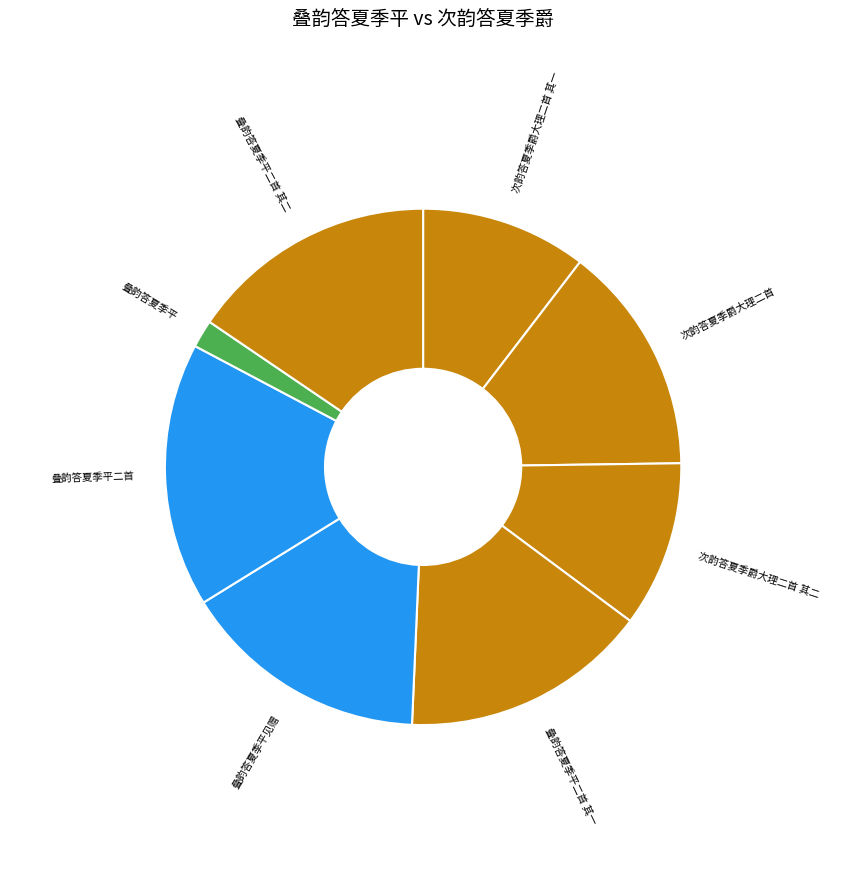

What is the largest slice in the pie chart?

叠韵答夏季平二首